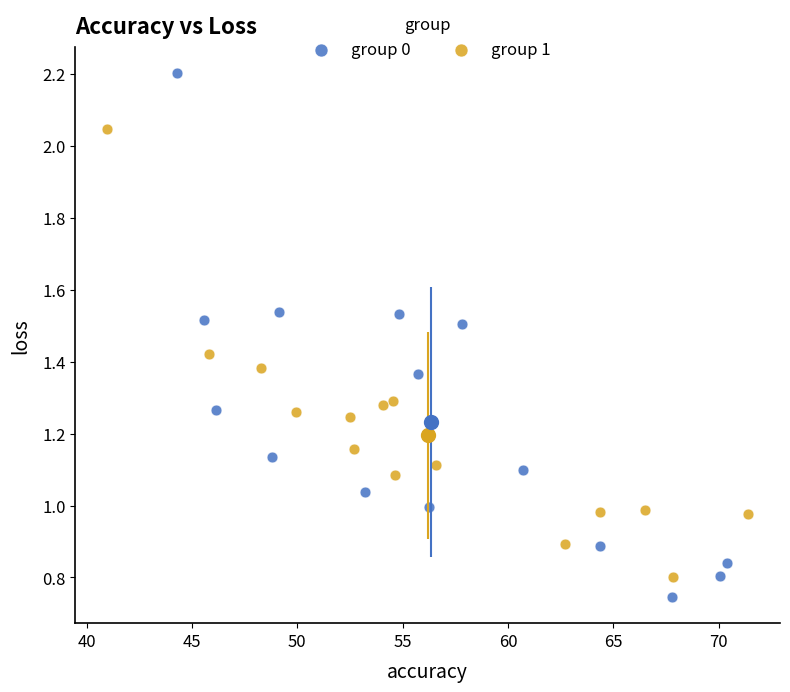

Which series contains the highest Y value?

group 0